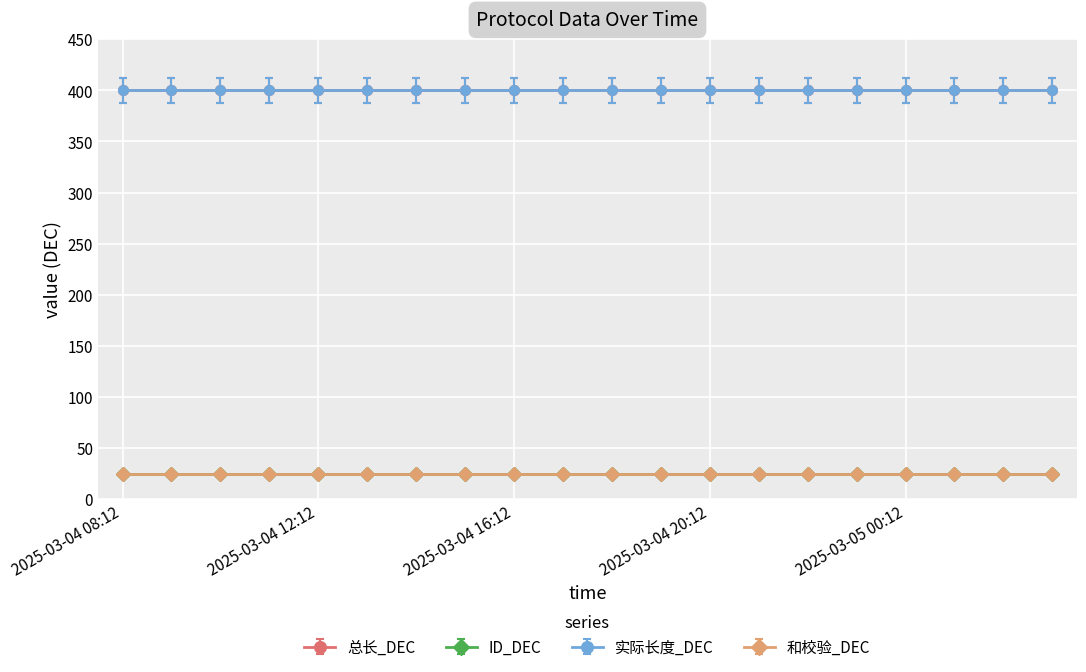

At which label does 实际长度_DEC reach its peak?

2025-03-04 08:12